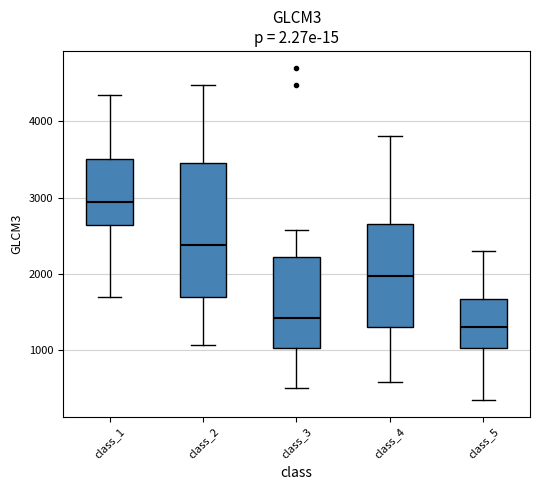

Reading left to right, read every box against the y-axis: the position of its median line, the range the box covers, and the ends of its whiskers. The values are not printed on the chart, so give them approximately, as read against the axis.

class_1: median 2900, box 2600 to 3500, whiskers 1700 to 4300
class_2: median 2400, box 1700 to 3500, whiskers 1100 to 4500
class_3: median 1400, box 1000 to 2200, whiskers 500 to 2600
class_4: median 2000, box 1300 to 2600, whiskers 600 to 3800
class_5: median 1300, box 1000 to 1700, whiskers 300 to 2300